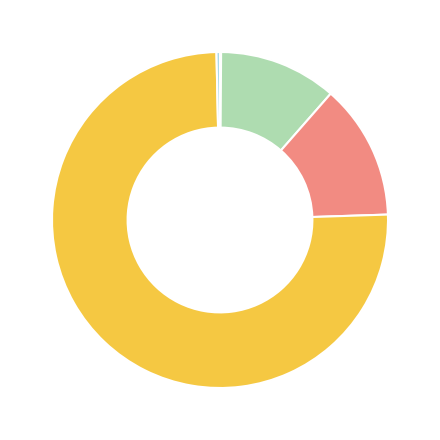

Does any single category account for the majority?

Yes